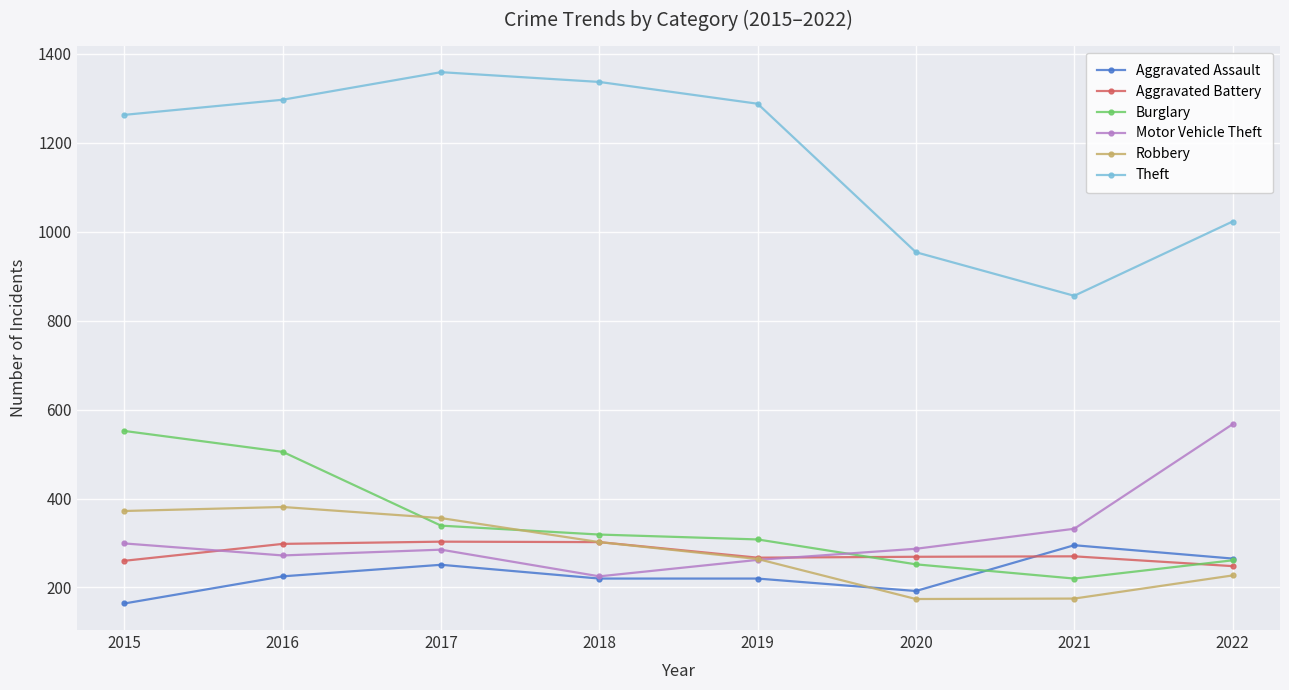

At which label does Motor Vehicle Theft first exceed 287?

2015